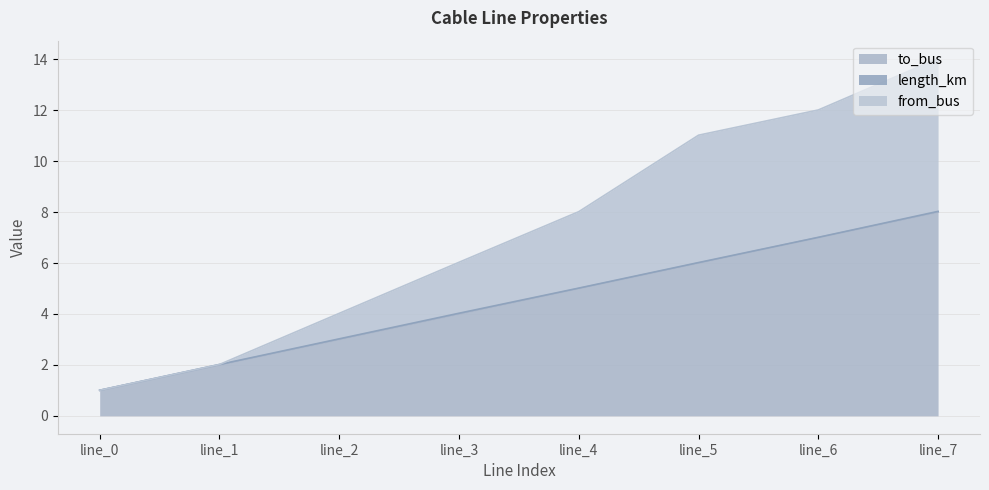

How many values in the to_bus series exceed 5?

3